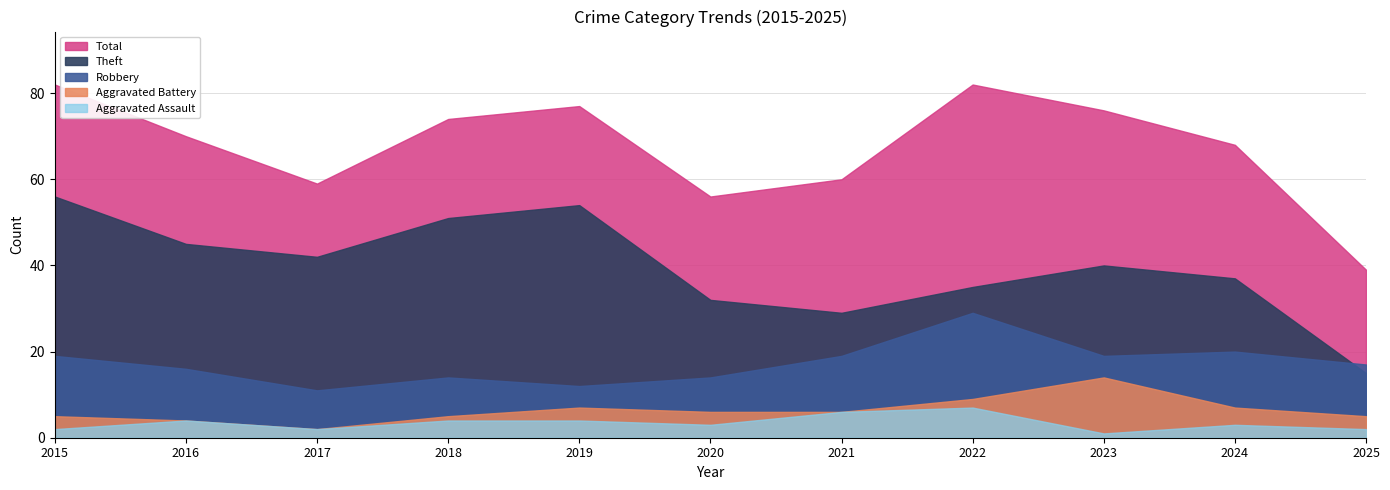

What is the value of the Aggravated Assault point at the 10th from the left?

3